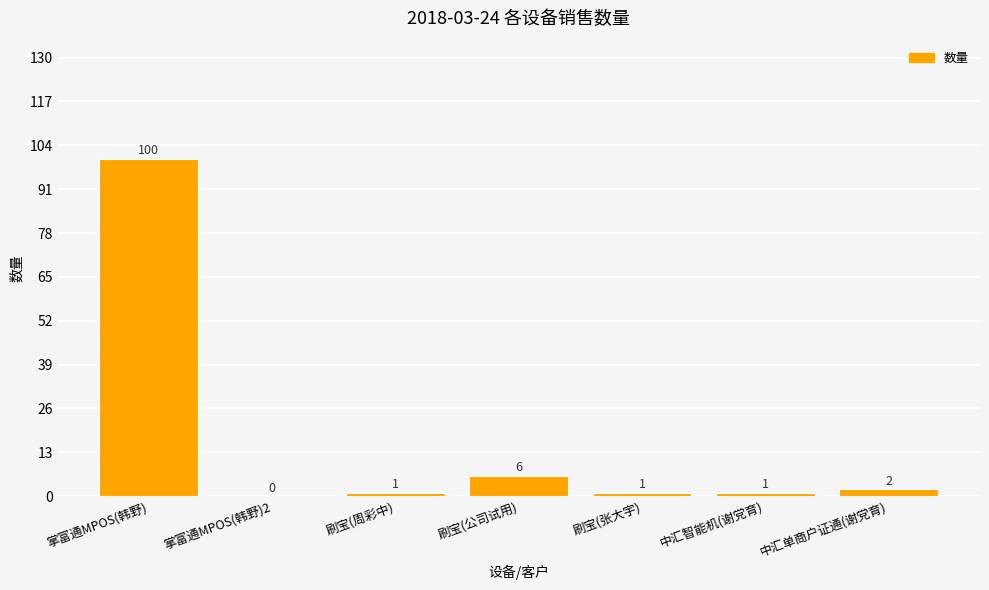

What is the ratio of the value at 中汇单商户证通(谢党育) to the value at 刷宝(周彩中)?

2.0